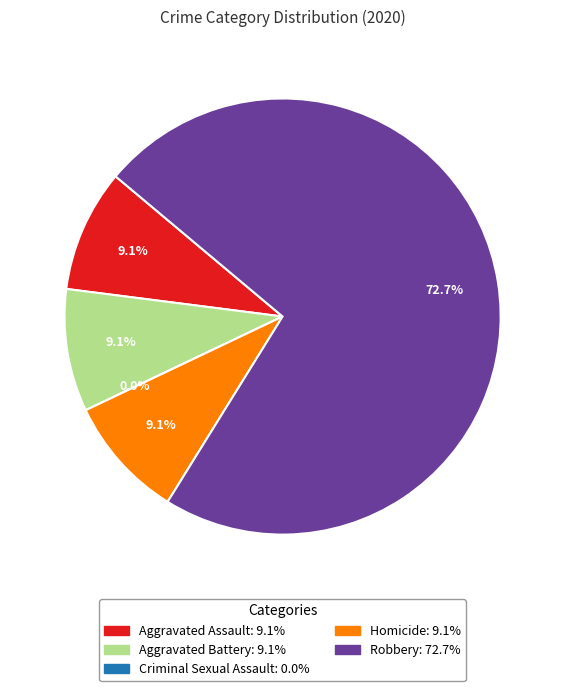

What portion of the pie excludes Homicide?

90.9%